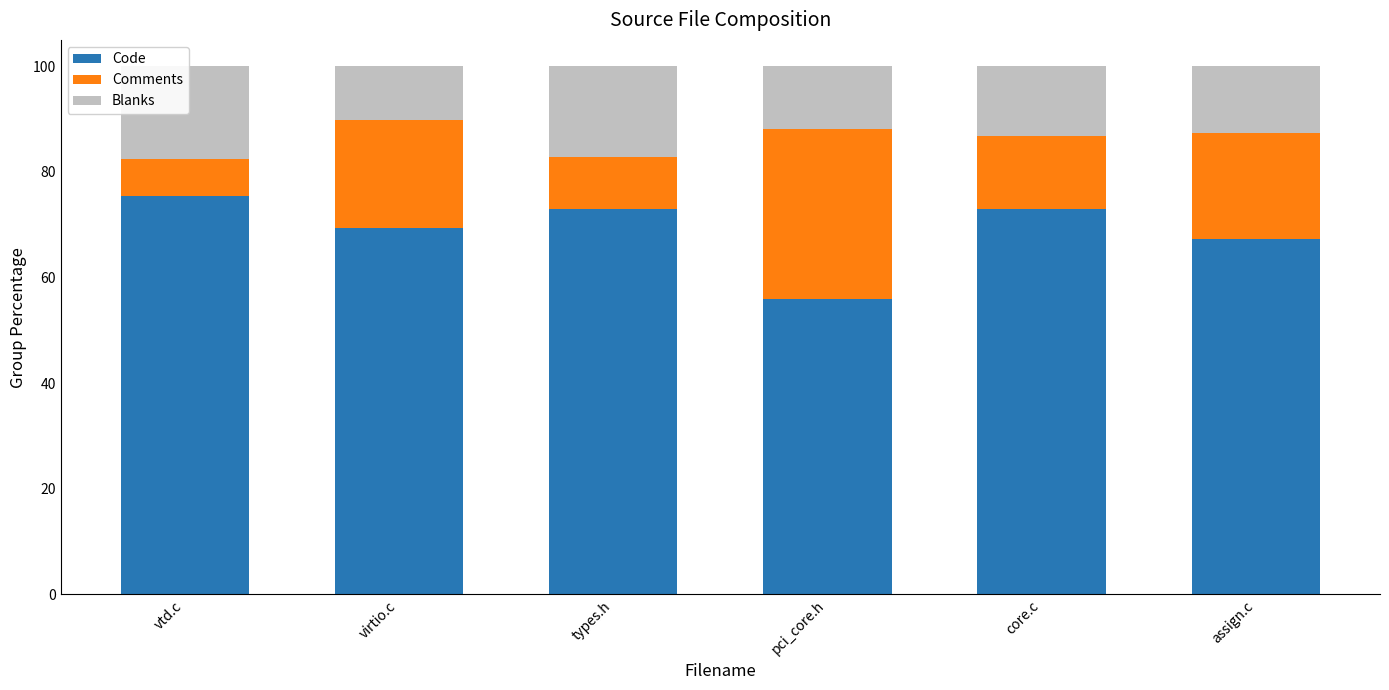

Reading left to right, list all the values displayed in this chart.

Code: vtd.c=75.5	virtio.c=69.4	types.h=73.0	pci_core.h=56.0	core.c=73.1	assign.c=67.3
Comments: vtd.c=7.0	virtio.c=20.3	types.h=9.8	pci_core.h=32.1	core.c=13.7	assign.c=20.0
Blanks: vtd.c=17.5	virtio.c=10.2	types.h=17.2	pci_core.h=12.0	core.c=13.3	assign.c=12.7